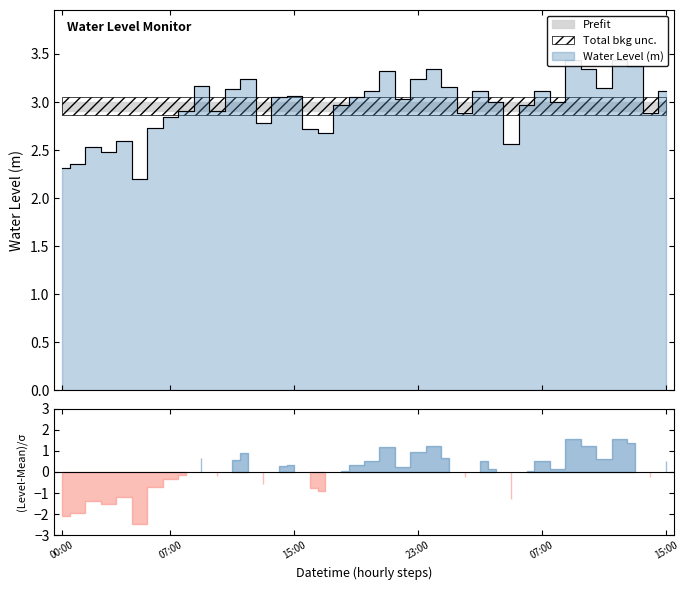

What is the difference between the maximum and minimum values?

1.2